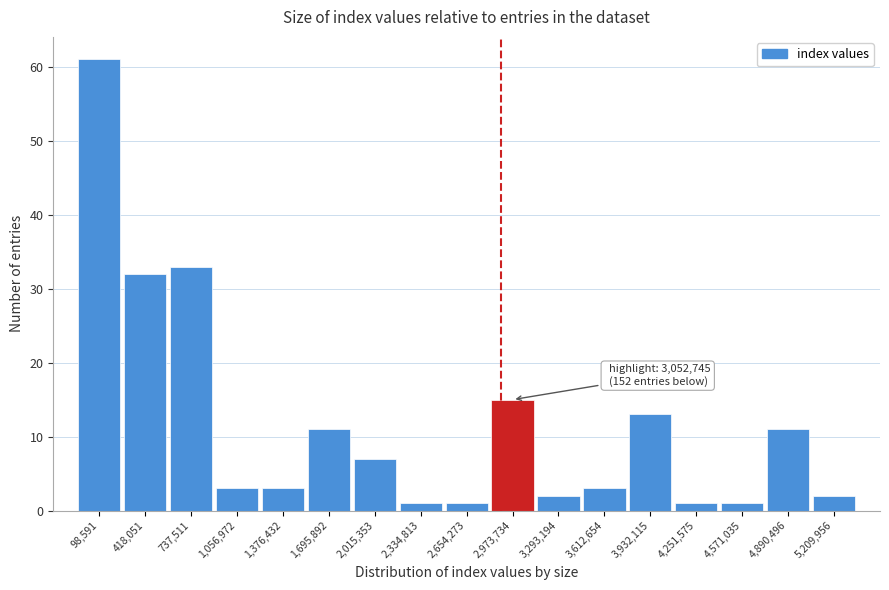

Reading right to left, extract all data points from this chart.

5,209,956=2	4,890,496=11	4,571,035=1	4,251,575=1	3,932,115=13	3,612,654=3	3,293,194=2	2,973,734=15	2,654,273=1	2,334,813=1	2,015,353=7	1,695,892=11	1,376,432=3	1,056,972=3	737,511=33	418,051=32	98,591=61